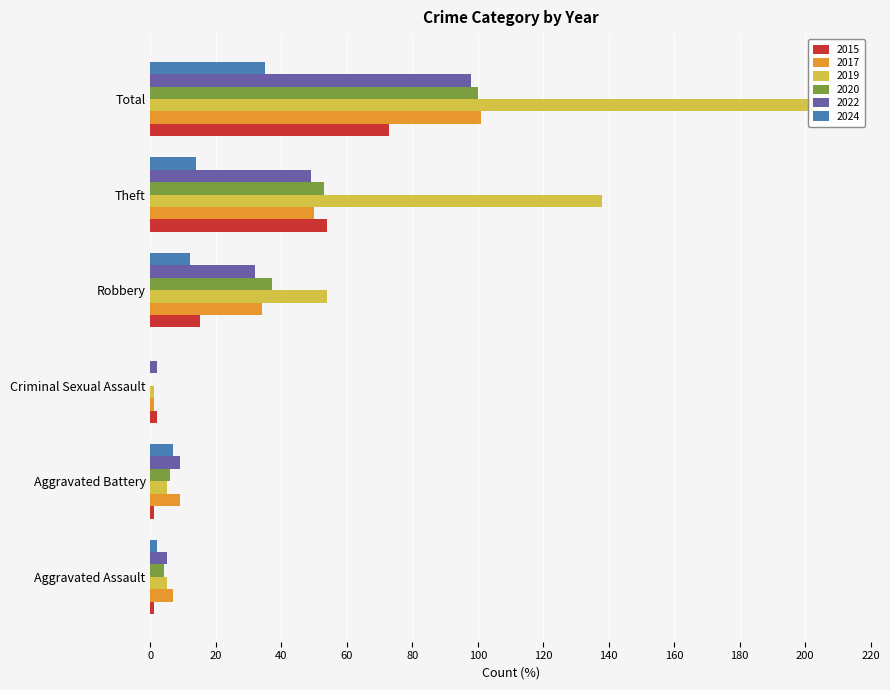

Reading left to right, what are all the values shown in this chart?

2015: 1	1	2	15	54	73
2017: 7	9	1	34	50	101
2019: 5	5	1	54	138	204
2020: 4	6	0	37	53	100
2022: 5	9	2	32	49	98
2024: 2	7	0	12	14	35